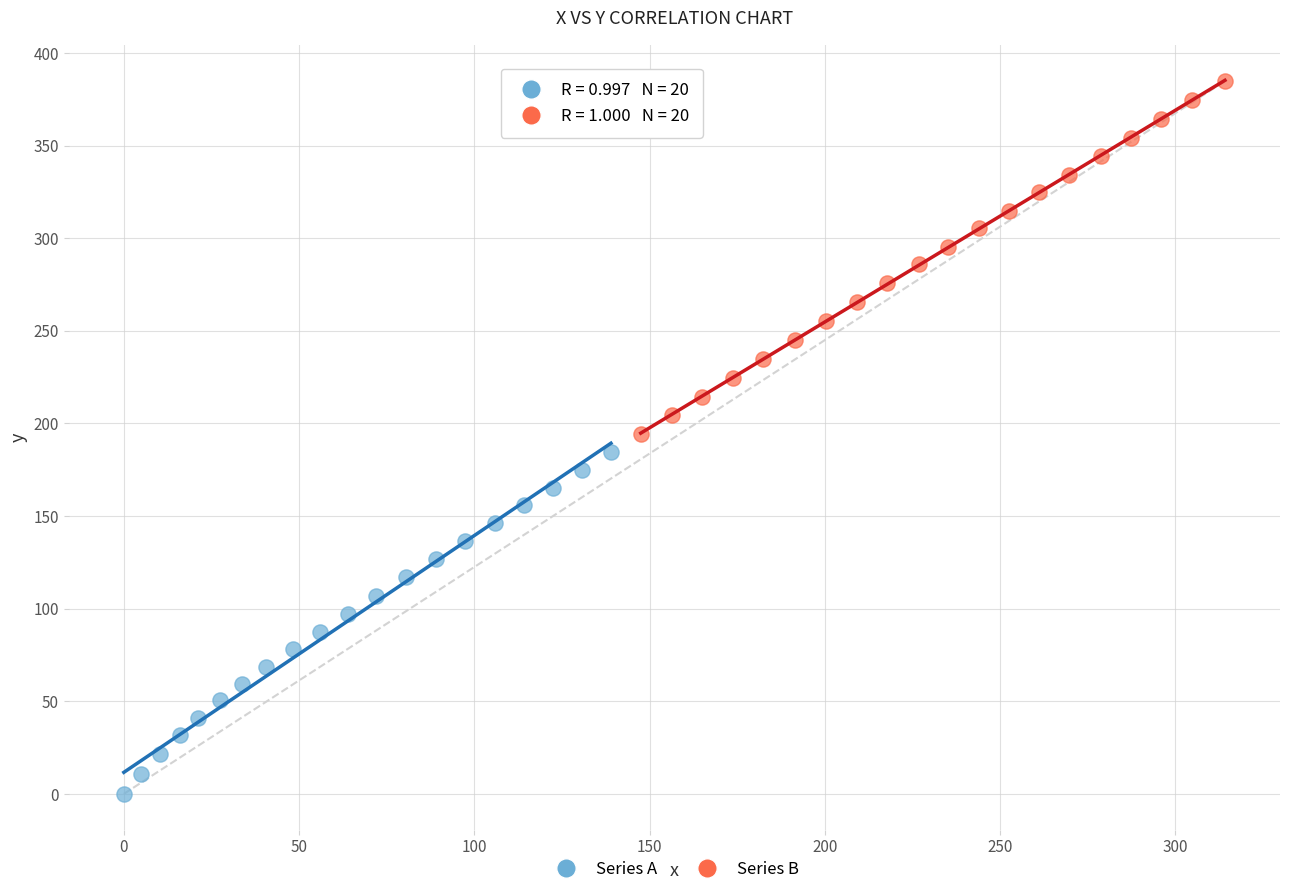

Which series contains the lowest Y value?

Series A